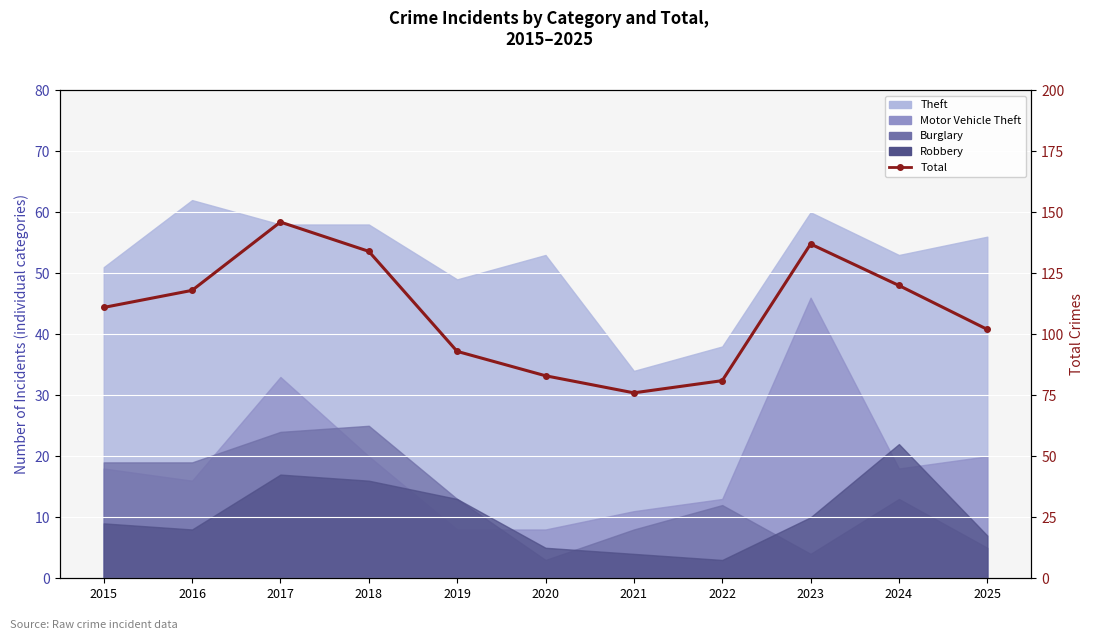

What is the value of the 9th point from the left?

137